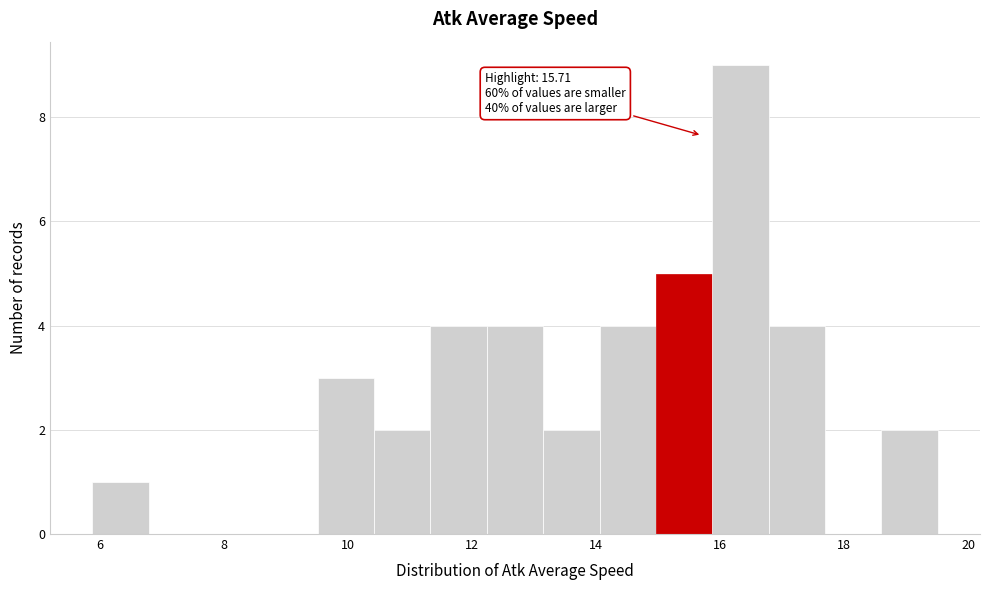

Over which range of the x-axis is the bar tallest?

15.8 to 16.8